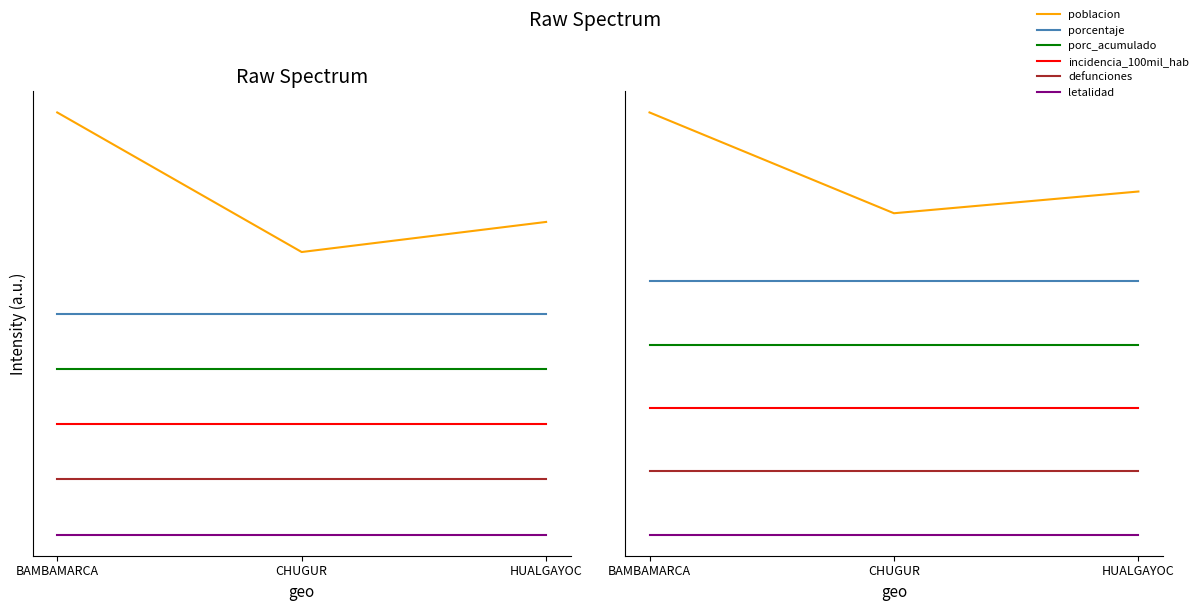

The value of porcentaje at CHUGUR is 2.4. True or false?

True